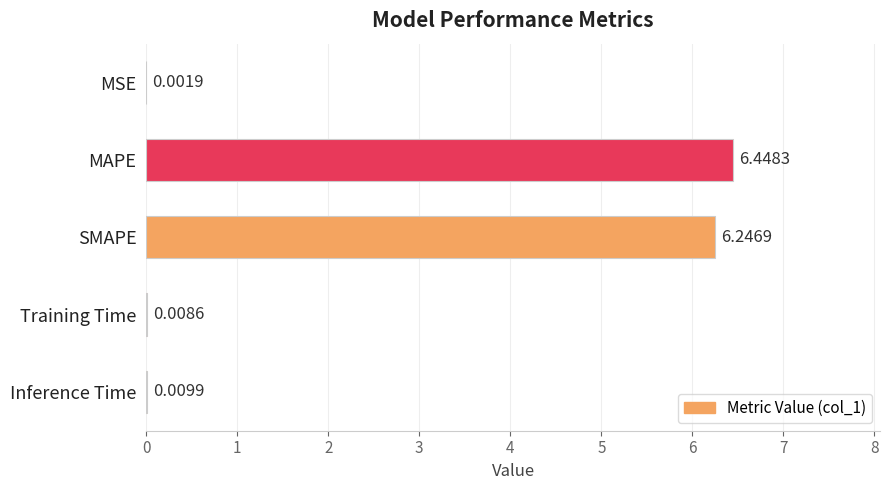

What is the average value?

2.5